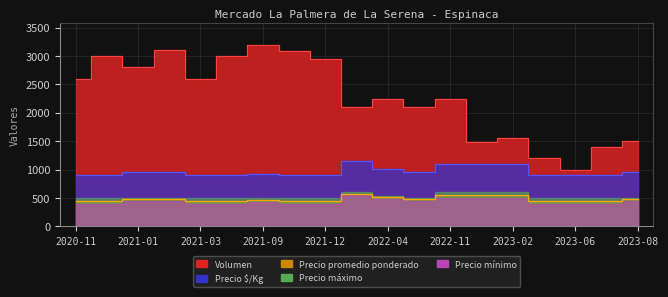

What is the minimum value for Volumen?

1000